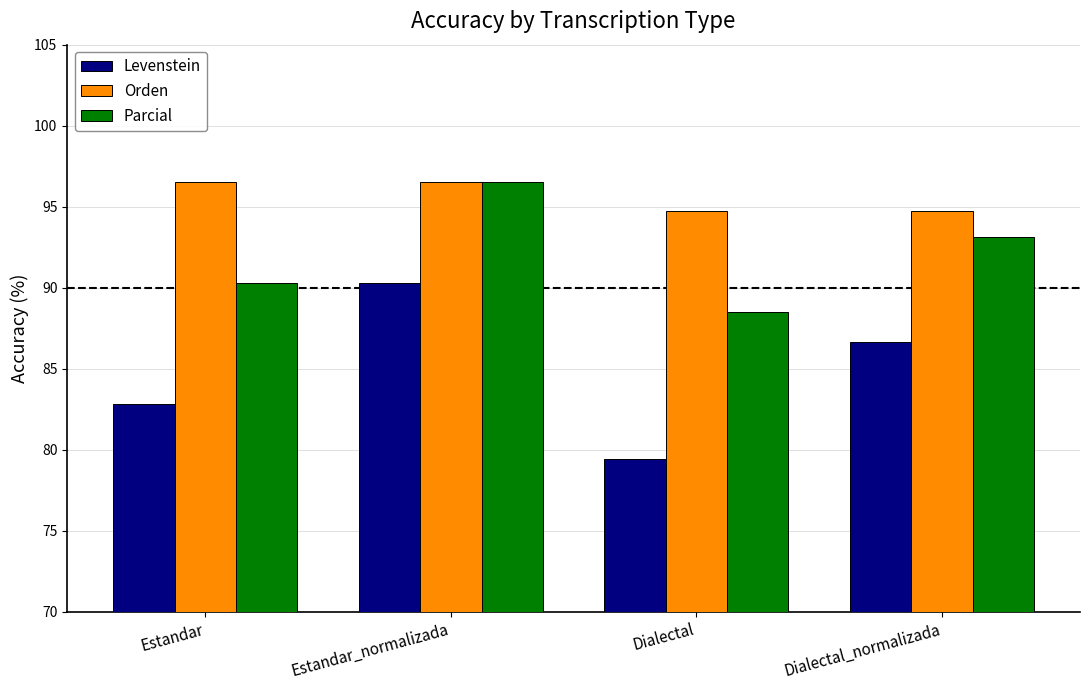

Which series has the widest spread of values?

Levenstein